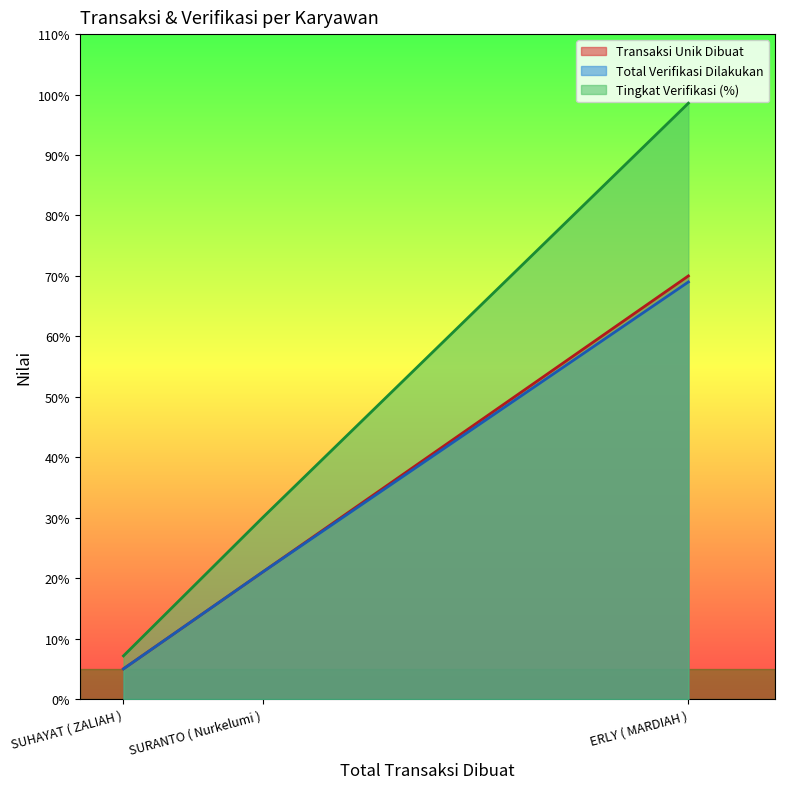

At SURANTO ( Nurkelumi ), list the series in order from largest to smallest.

Tingkat Verifikasi (%), Transaksi Unik Dibuat, Total Verifikasi Dilakukan